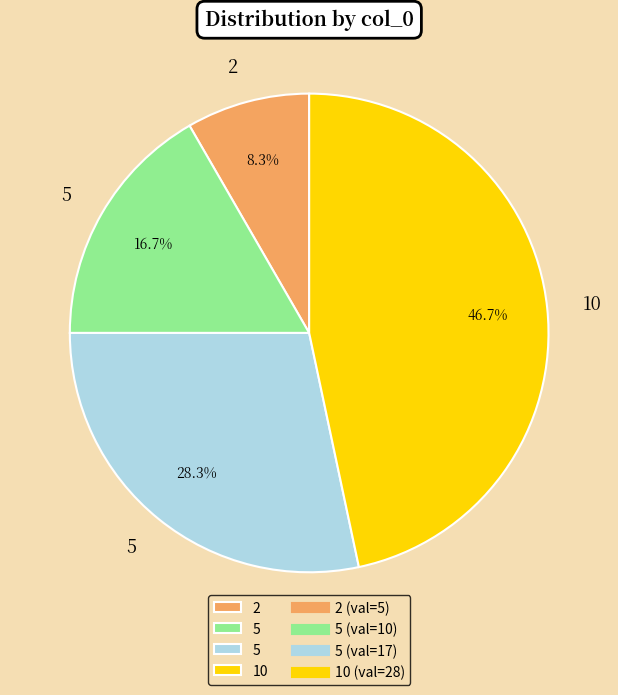

Is there any slice that represents more than half of the pie?

No